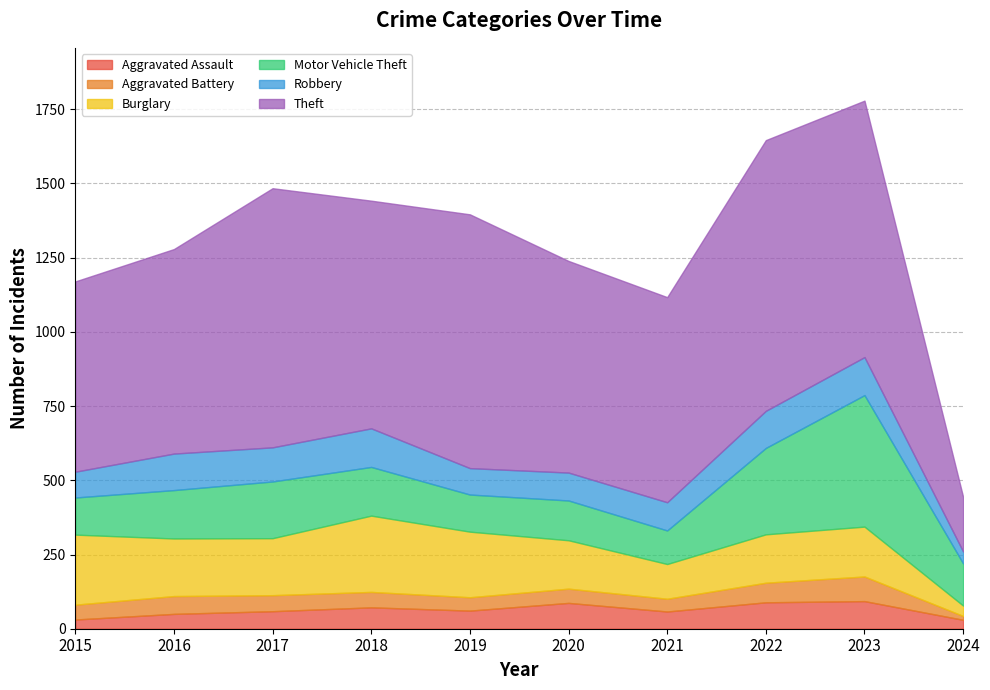

Which series changed the most between 2019 and 2022?

Motor Vehicle Theft